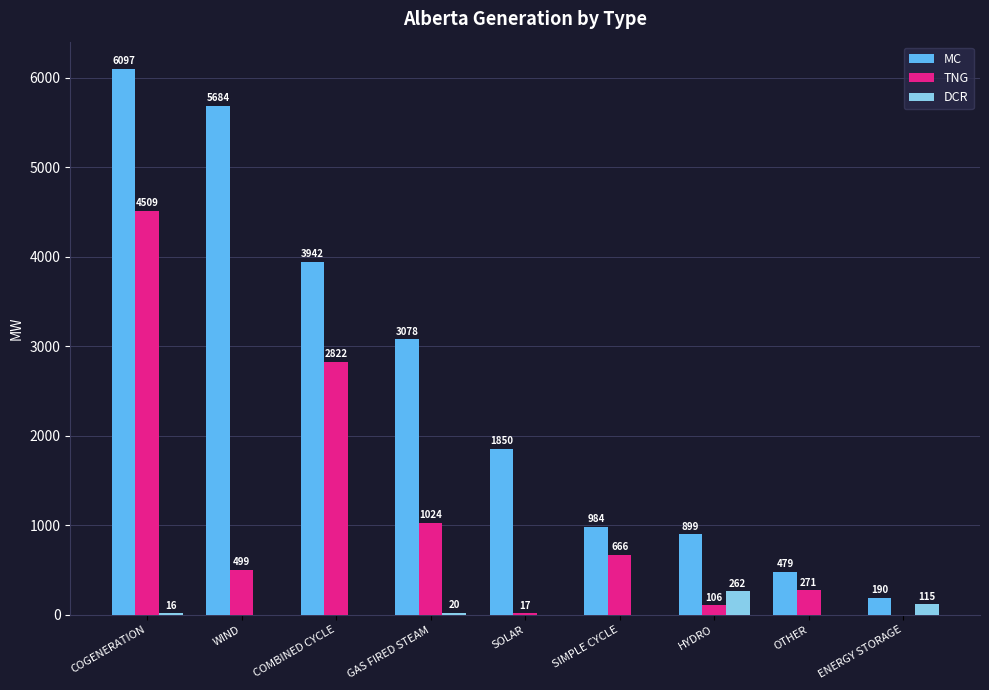

What is the highest value of the TNG series?

4509